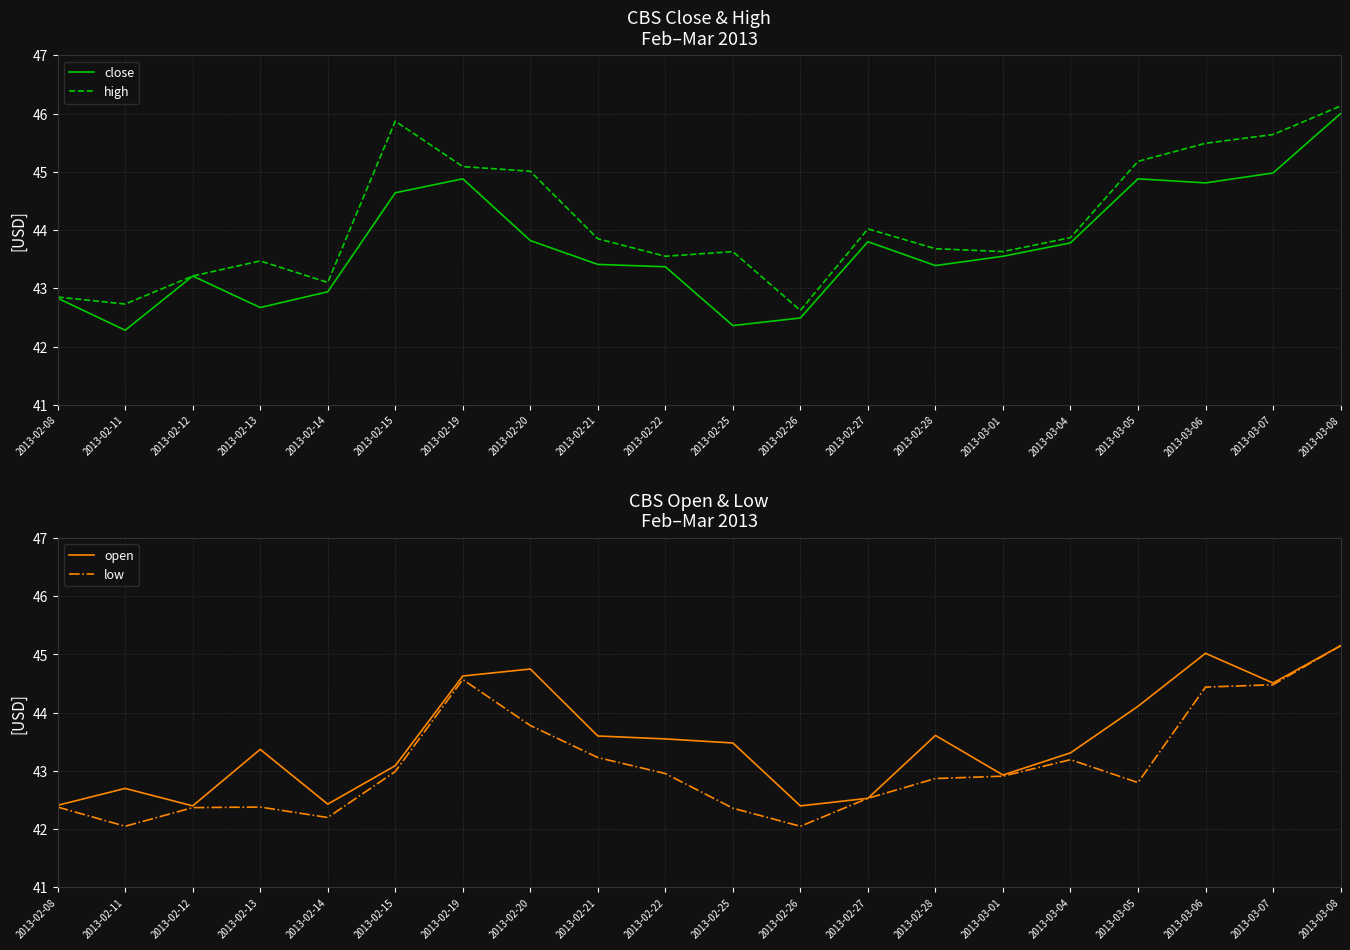

Reading left to right, what are all the values shown in this chart?

close: 2013-02-08=42.8	2013-02-11=42.3	2013-02-12=43.2	2013-02-13=42.7	2013-02-14=42.9	2013-02-15=44.6	2013-02-19=44.9	2013-02-20=43.8	2013-02-21=43.4	2013-02-22=43.4	2013-02-25=42.4	2013-02-26=42.5	2013-02-27=43.8	2013-02-28=43.4	2013-03-01=43.5	2013-03-04=43.8	2013-03-05=44.9	2013-03-06=44.8	2013-03-07=45.0	2013-03-08=46.0
high: 2013-02-08=42.9	2013-02-11=42.7	2013-02-12=43.2	2013-02-13=43.5	2013-02-14=43.1	2013-02-15=45.9	2013-02-19=45.1	2013-02-20=45.0	2013-02-21=43.9	2013-02-22=43.5	2013-02-25=43.6	2013-02-26=42.6	2013-02-27=44.0	2013-02-28=43.7	2013-03-01=43.6	2013-03-04=43.9	2013-03-05=45.2	2013-03-06=45.5	2013-03-07=45.6	2013-03-08=46.1
open: 2013-02-08=42.4	2013-02-11=42.7	2013-02-12=42.4	2013-02-13=43.4	2013-02-14=42.4	2013-02-15=43.1	2013-02-19=44.6	2013-02-20=44.8	2013-02-21=43.6	2013-02-22=43.5	2013-02-25=43.5	2013-02-26=42.4	2013-02-27=42.5	2013-02-28=43.6	2013-03-01=42.9	2013-03-04=43.3	2013-03-05=44.1	2013-03-06=45.0	2013-03-07=44.5	2013-03-08=45.1
low: 2013-02-08=42.4	2013-02-11=42.0	2013-02-12=42.4	2013-02-13=42.4	2013-02-14=42.2	2013-02-15=43.0	2013-02-19=44.6	2013-02-20=43.8	2013-02-21=43.2	2013-02-22=43.0	2013-02-25=42.4	2013-02-26=42.0	2013-02-27=42.5	2013-02-28=42.9	2013-03-01=42.9	2013-03-04=43.2	2013-03-05=42.8	2013-03-06=44.4	2013-03-07=44.5	2013-03-08=45.1